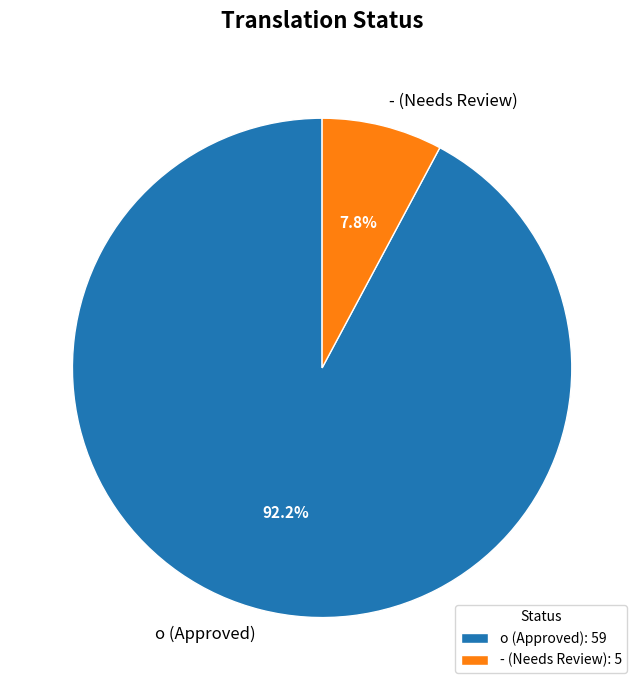

What is the largest slice in the pie chart?

o